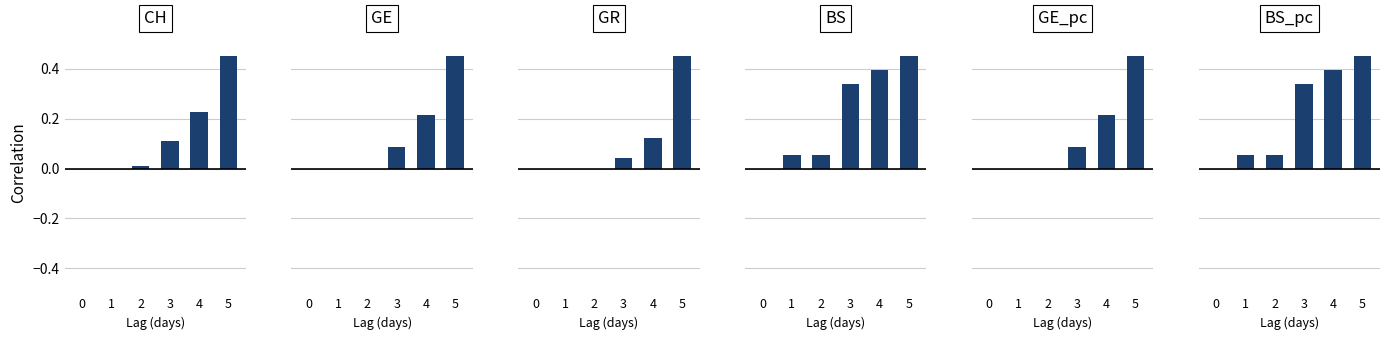

Rank the categories by BS_pc value from highest to lowest.

5, 4, 3, 1, 2, 0